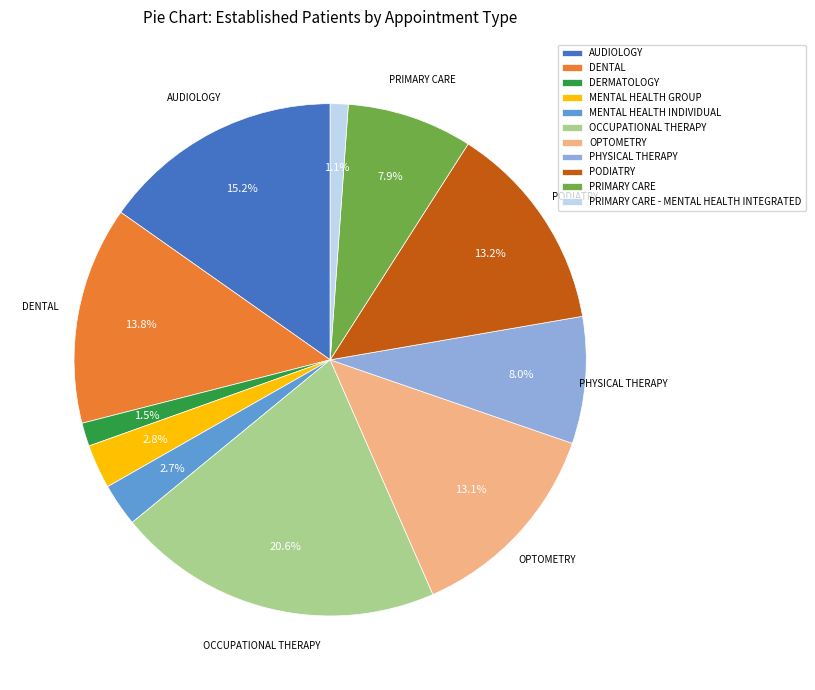

Do PRIMARY CARE - MENTAL HEALTH INTEGRATED and OCCUPATIONAL THERAPY together represent more than half of the pie?

No